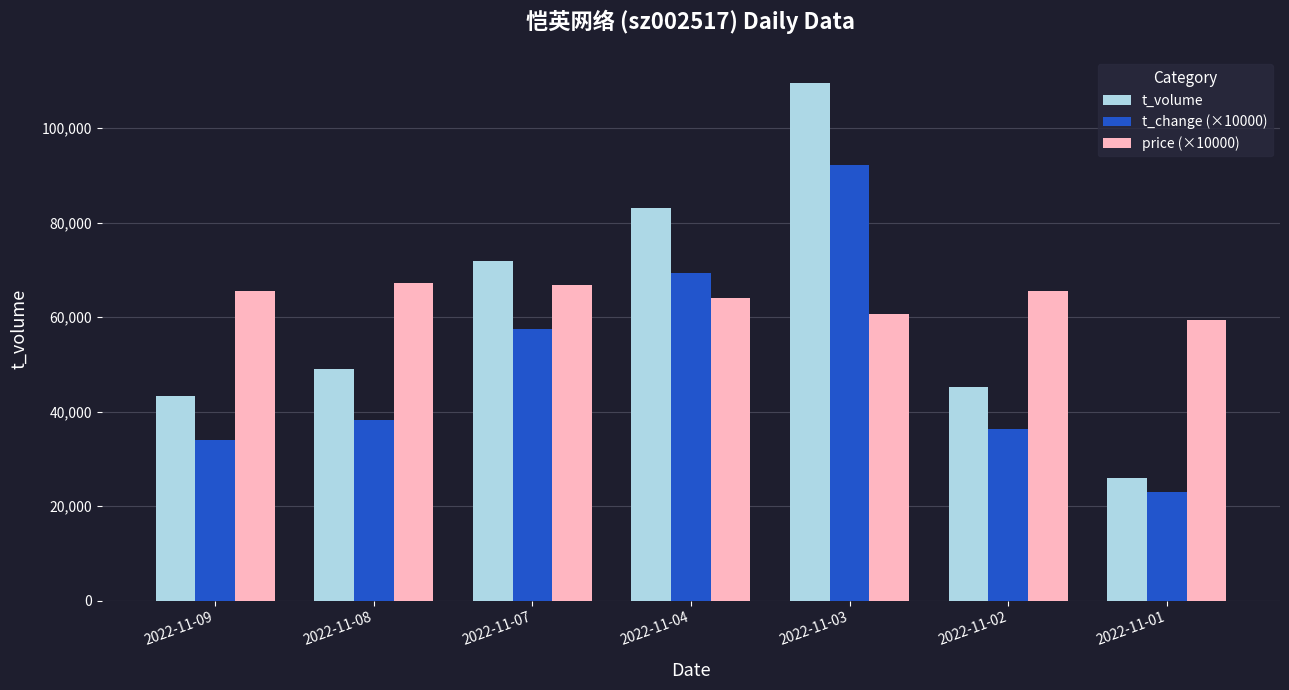

At which category is the sum across all series the highest?

2022-11-03